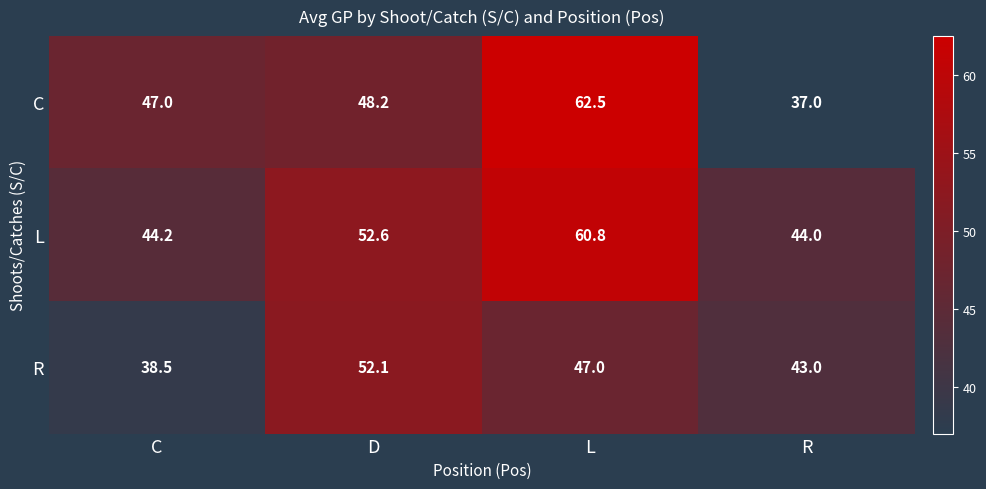

At which label is C closest to 49?

D